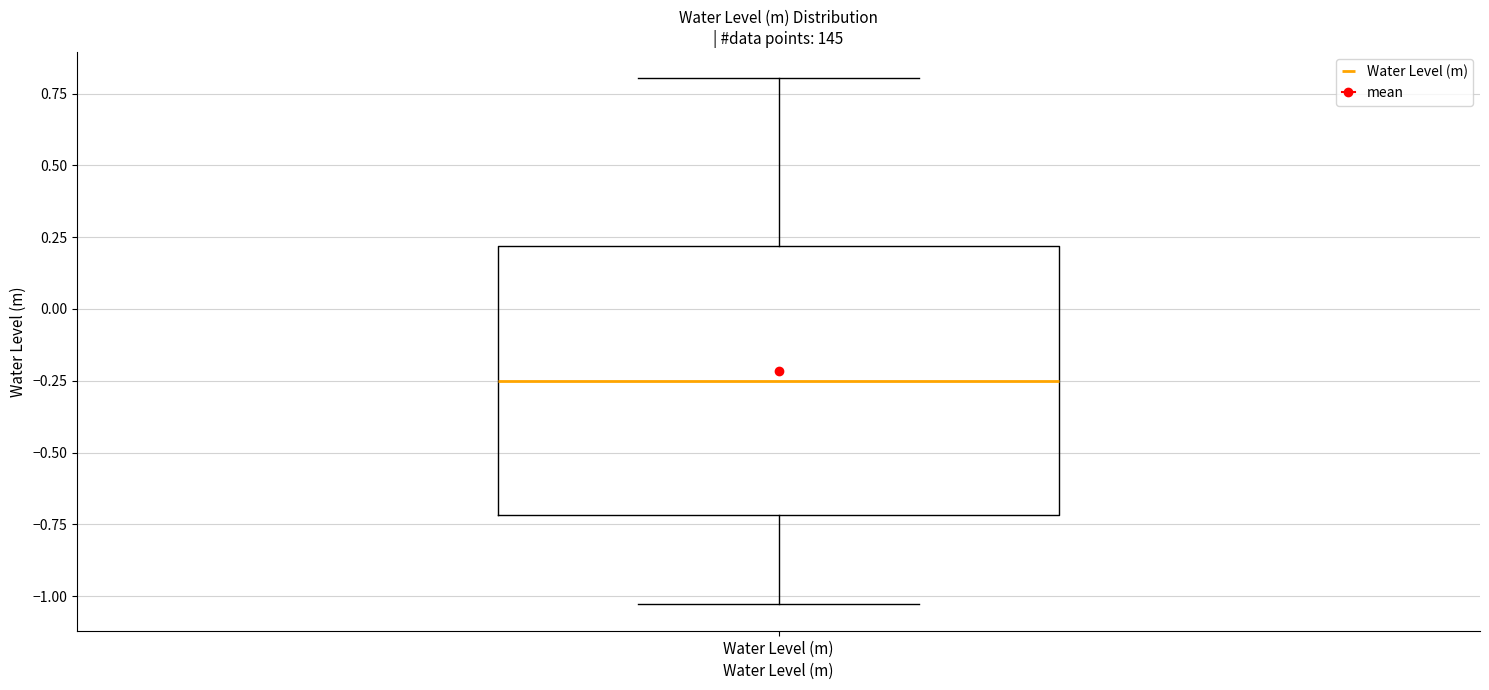

Where is the lower edge of the box for Water Level (m) on the y-axis? The values are not printed on the chart, so give them approximately, as read against the axis.

-0.70